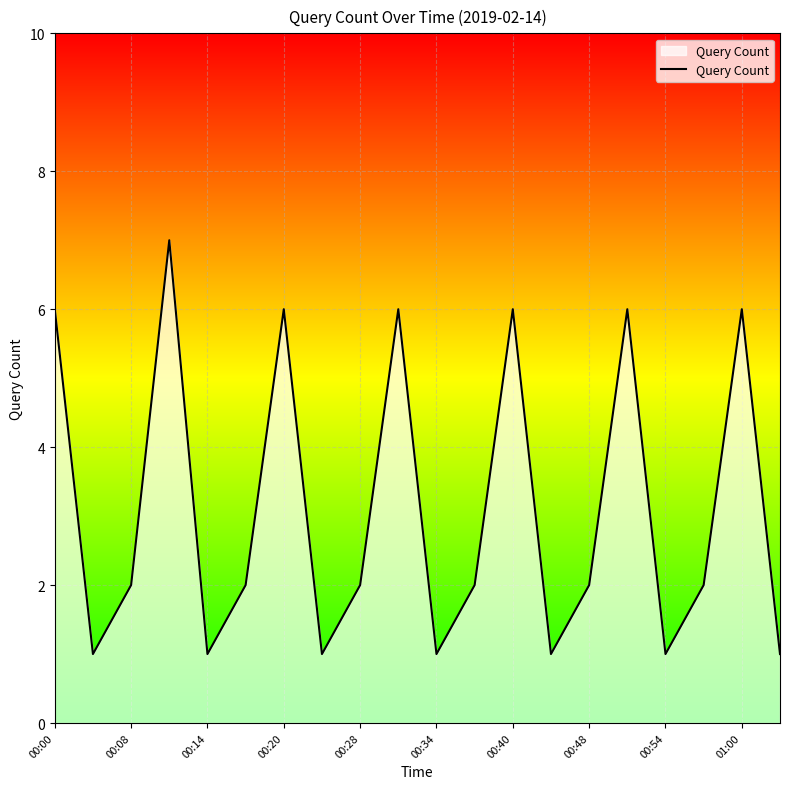

What is the difference between the maximum and minimum values?

6